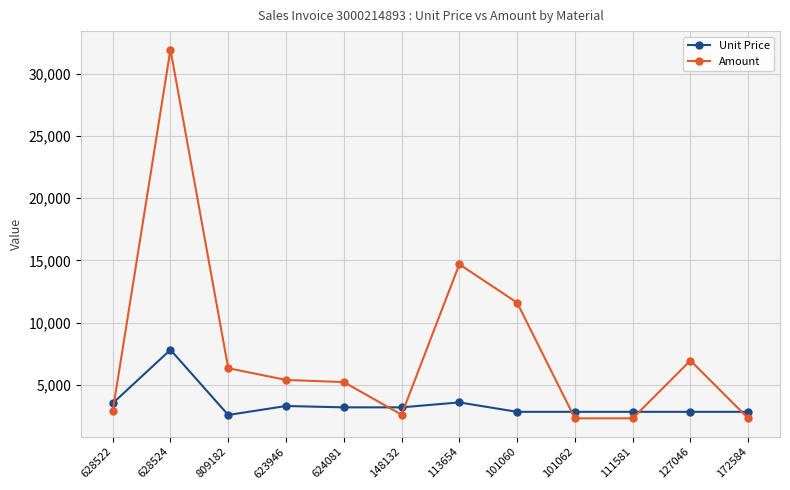

What is the label of the 11th point from the right?

628524